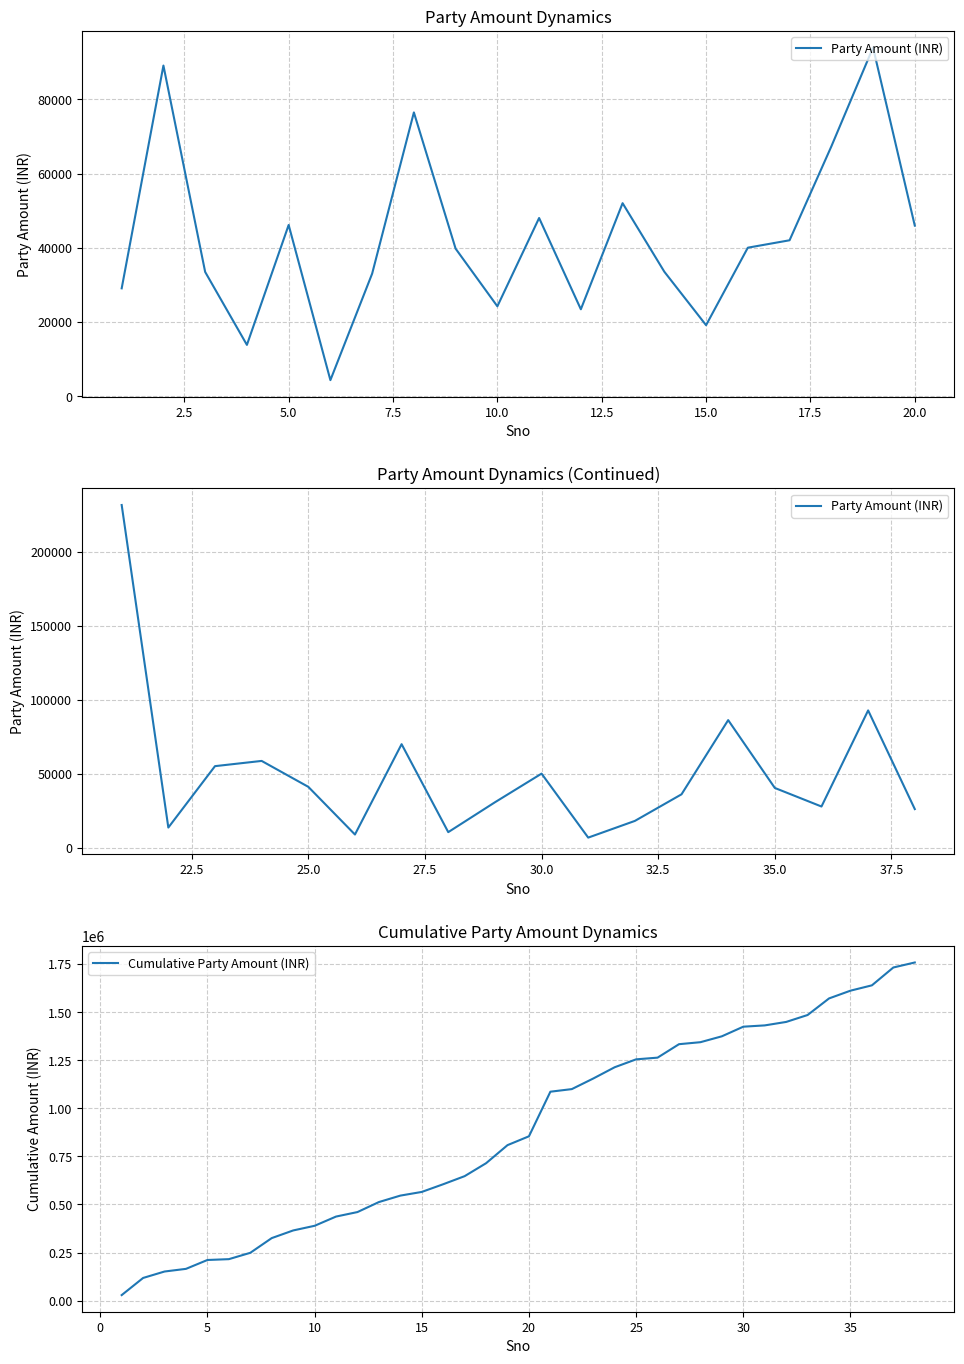

True or false: the data shows 89100 at 2.

True